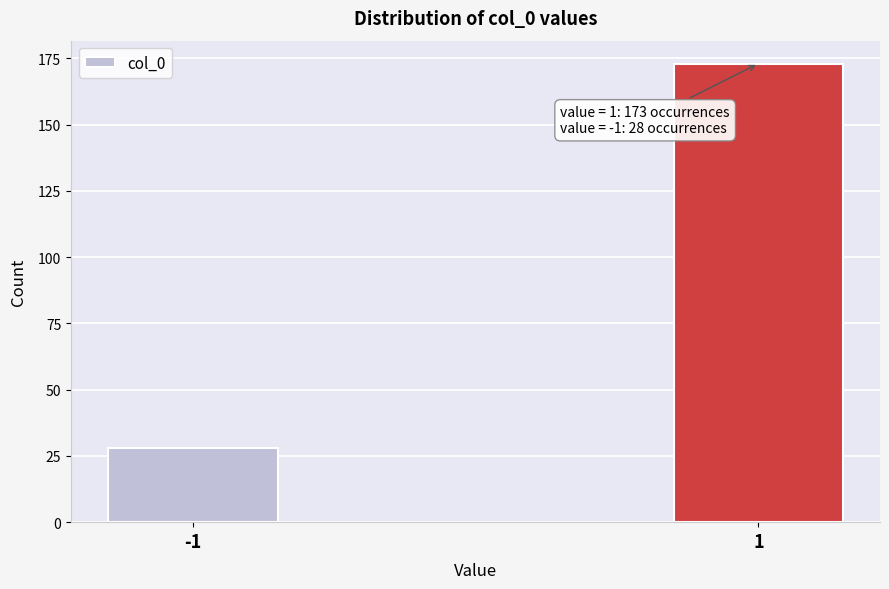

Reading left to right, transcribe all the data shown in this chart.

-1=28	1=173